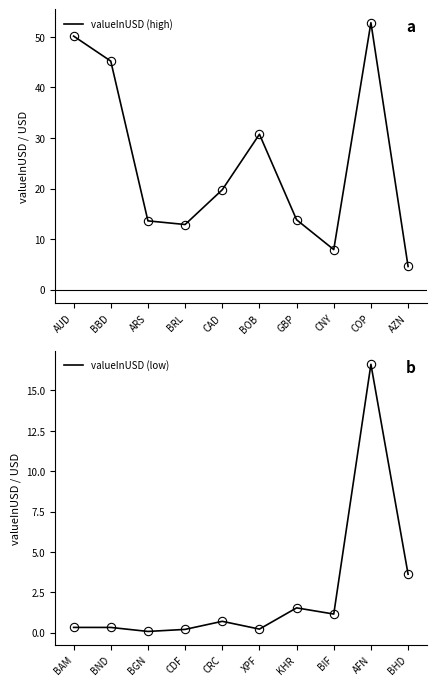

True or false: valueInUSD (low) and valueInUSD (high) cross at least once.

False